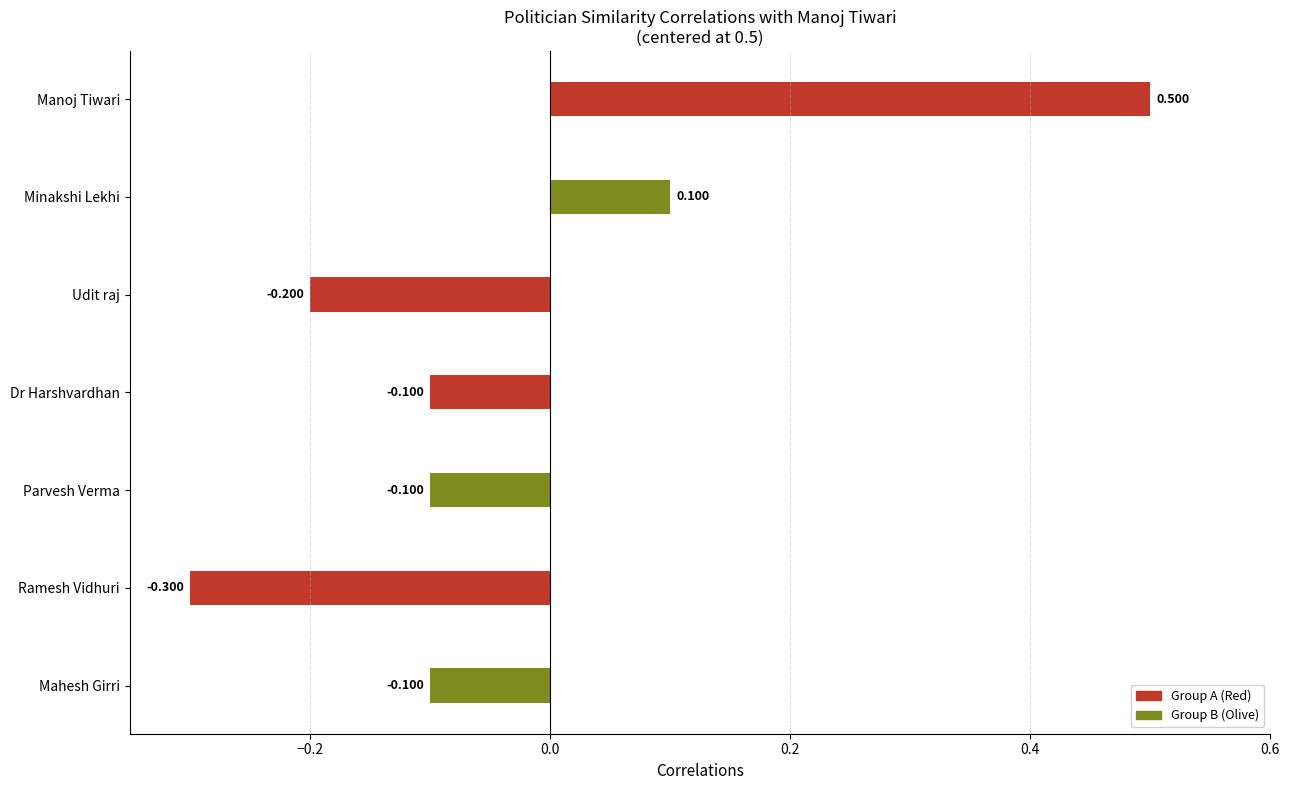

Which series changed the most between Manoj Tiwari and Parvesh Verma?

Manoj Tiwari